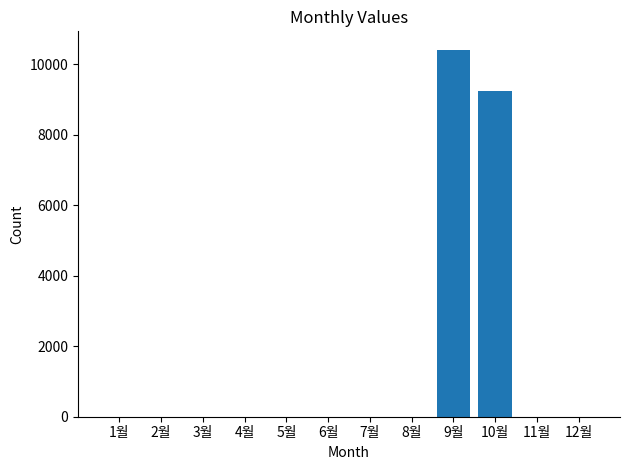

Where is the data nearest to the value 5210?

10월